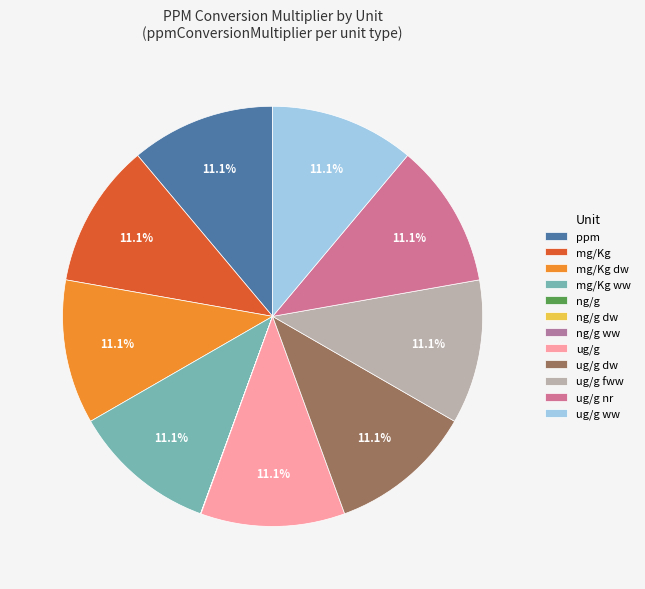

To the nearest percent, what portion does ug/g represent?

11%